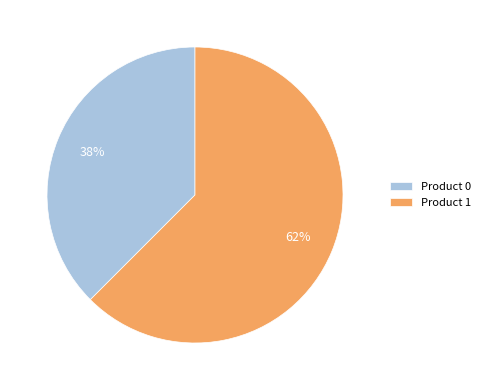

Is it true that Product 1 is 62% of the pie?

True